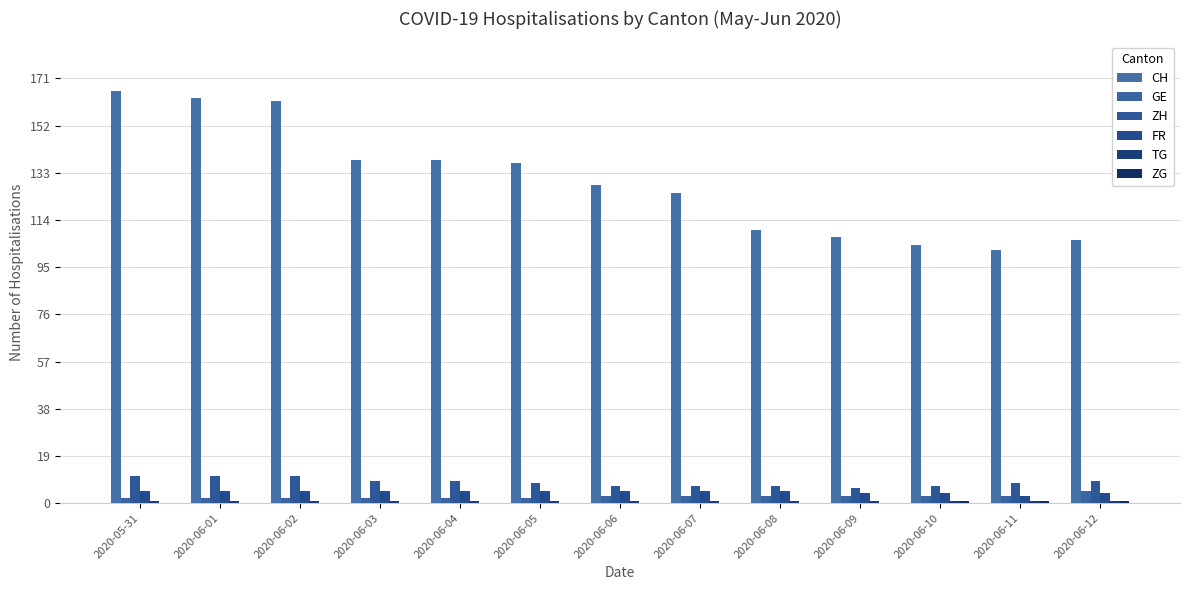

How many groups of bars are there?

13